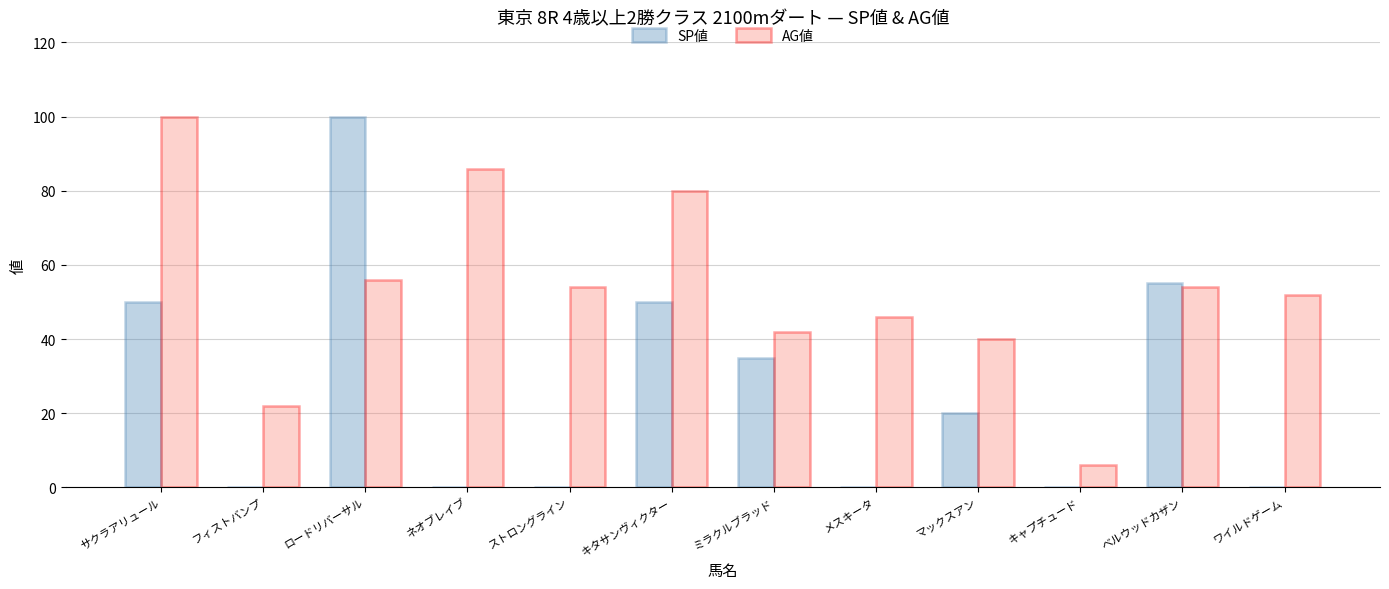

Is it true that SP値 equals 35 at ミラクルブラッド?

True